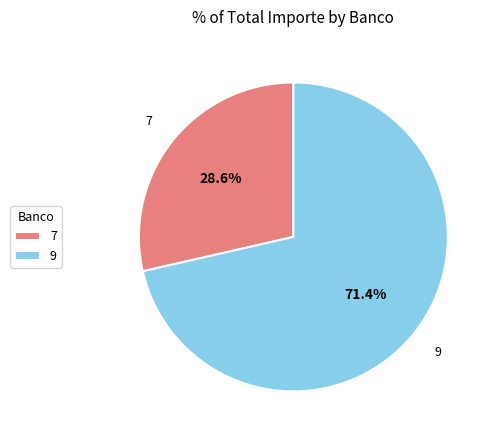

What percentage do 9 and 7 together represent?

100.0%